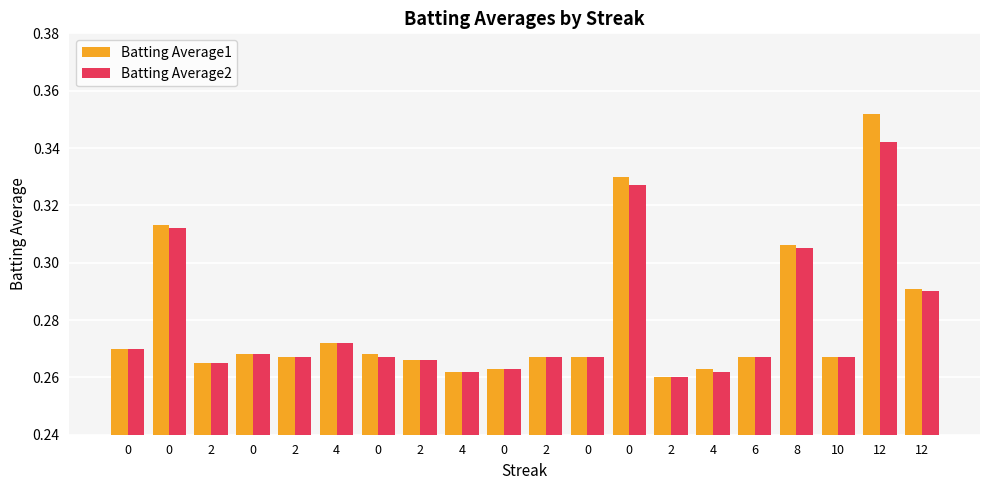

What are all the series names shown in the legend?

Batting Average1, Batting Average2